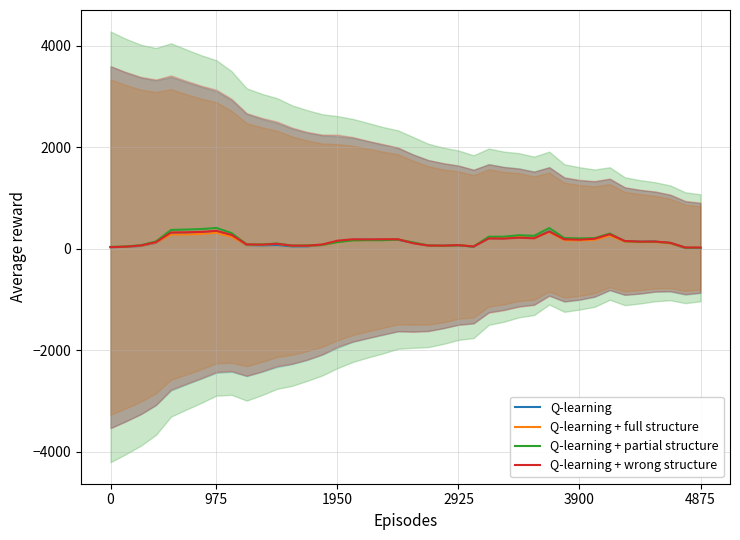

Reading left to right, extract all data points from this chart.

Q-learning: 32.0	38.4	56.8	118.6	298.0	307.4	316.6	331.6	254.2	74.4	68.0	75.6	47.8	48.8	74.4	135.0	177.2	179.6	178.0	179.0	117.8	64.6	59.0	71.2	43.8	210.6	208.8	228.0	214.0	345.8	180.0	172.0	189.8	281.0	149.2	137.8	140.8	109.4	15.2	14.6
Q-learning + full structure: 34.8	43.2	61.4	123.4	283.0	284.4	293.6	317.4	237.4	81.0	83.4	97.2	62.4	60.2	73.6	131.4	166.4	174.0	178.4	186.2	121.4	67.6	56.8	74.6	49.8	214.8	211.6	232.8	211.0	331.0	171.6	165.4	177.6	260.6	141.8	131.2	132.4	106.8	20.4	18.2
Q-learning + partial structure: 38.8	46.2	70.6	145.2	372.0	380.2	389.2	411.8	311.2	86.0	85.4	104.8	63.2	65.4	78.2	132.2	165.4	170.2	169.6	182.8	126.4	67.2	60.0	71.2	42.8	238.6	239.4	267.8	256.2	409.2	212.2	205.6	210.0	301.8	149.6	138.2	139.6	118.0	21.8	20.2
Q-learning + wrong structure: 33.2	42.6	66.0	130.8	321.8	326.4	333.8	355.0	275.2	86.6	82.8	98.6	63.0	61.4	86.0	160.6	188.0	185.8	188.8	188.4	110.4	65.0	63.6	72.8	46.4	204.0	201.2	219.6	207.4	340.6	187.2	180.0	198.4	287.2	154.2	142.2	143.8	119.0	25.8	24.8